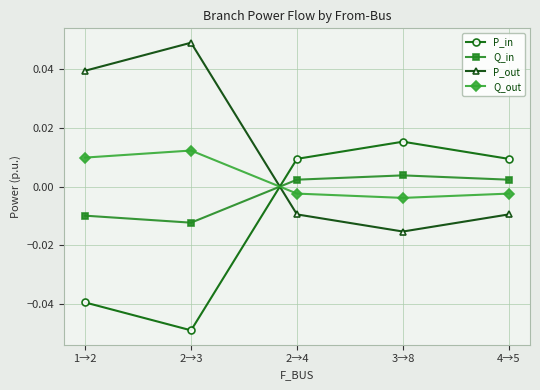

How many intersections are there between P_in and Q_out?

1